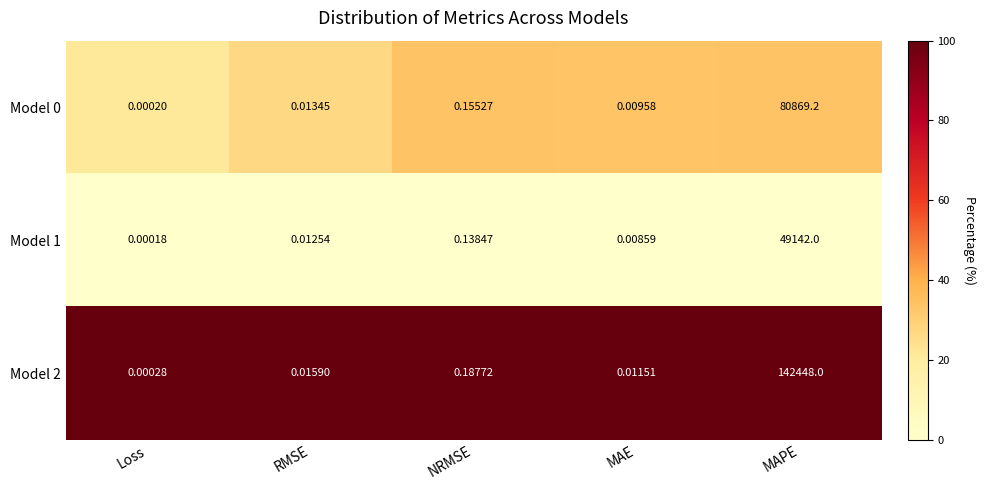

List the labels in order of Model 0 value, smallest first.

Loss, MAE, RMSE, NRMSE, MAPE